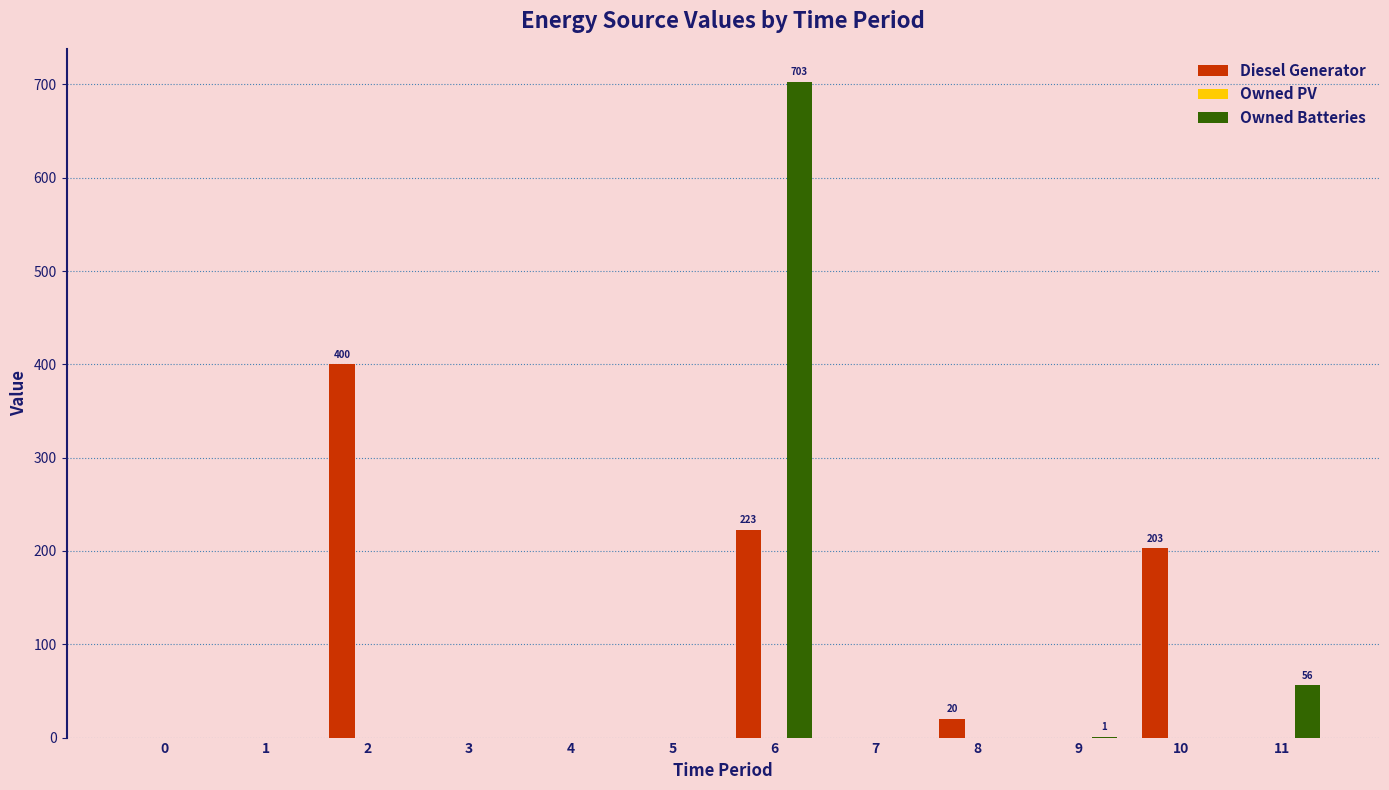

What is the maximum value for Owned Batteries?

703